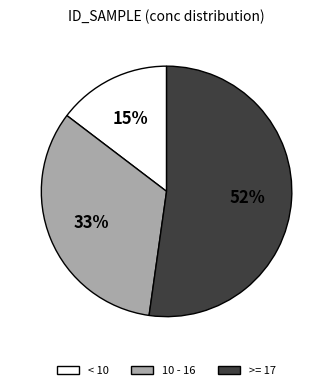

To the nearest percent, what is the average slice percentage?

33%